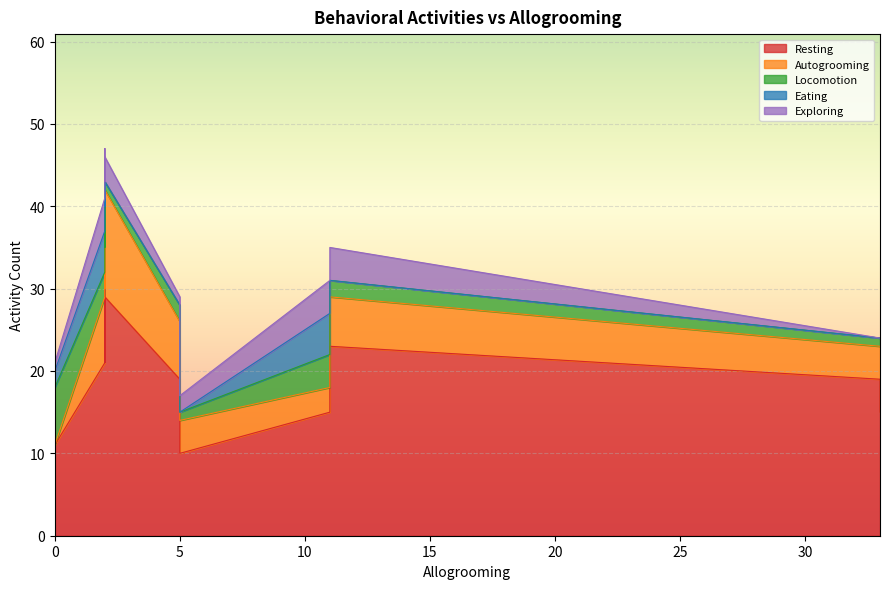

At which category does Locomotion reach its first local valley?

1